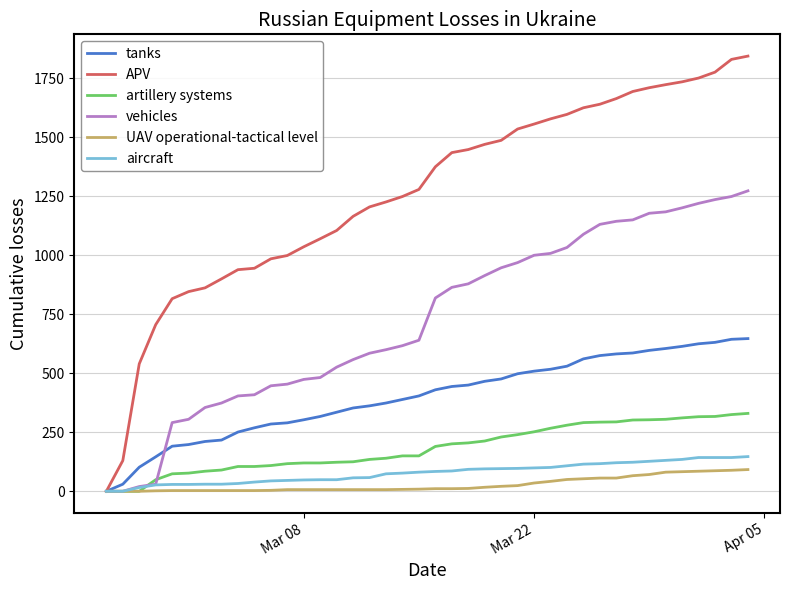

What is the average value of the APV series?

1262